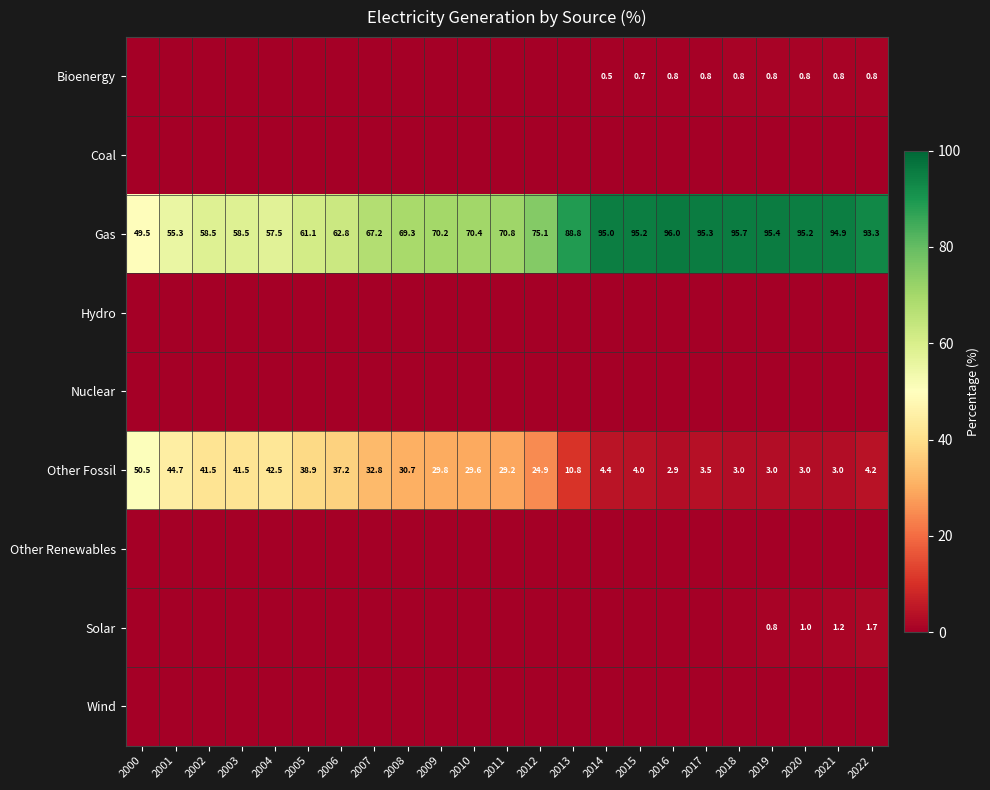

Between 2017 and 2012, which is larger?

2017